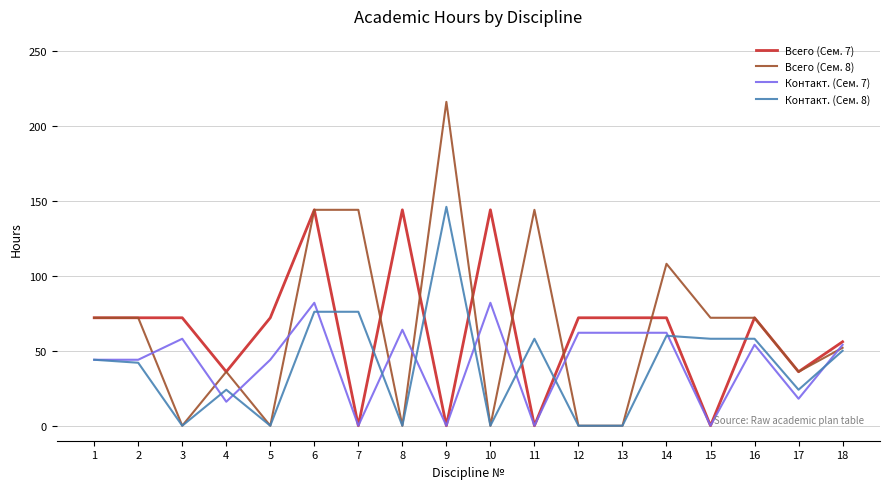

Which series ends up on top after the final intersection of Всего (Сем. 7) and Контакт. (Сем. 8)?

Всего (Сем. 7)